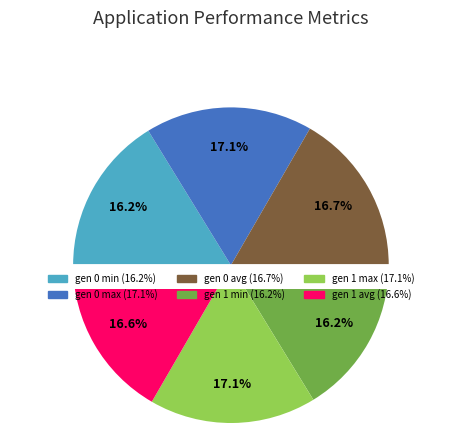

Which slice is the smallest?

gen 1 min